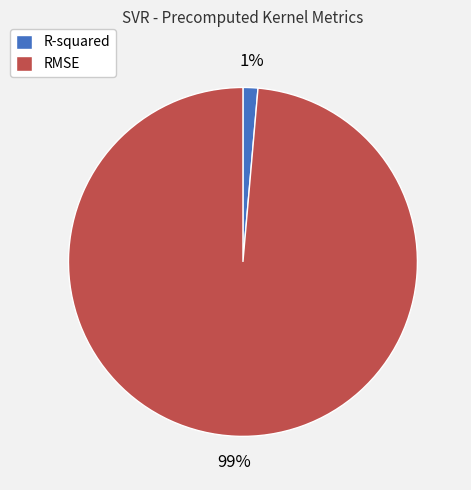

What is the majority slice?

RMSE